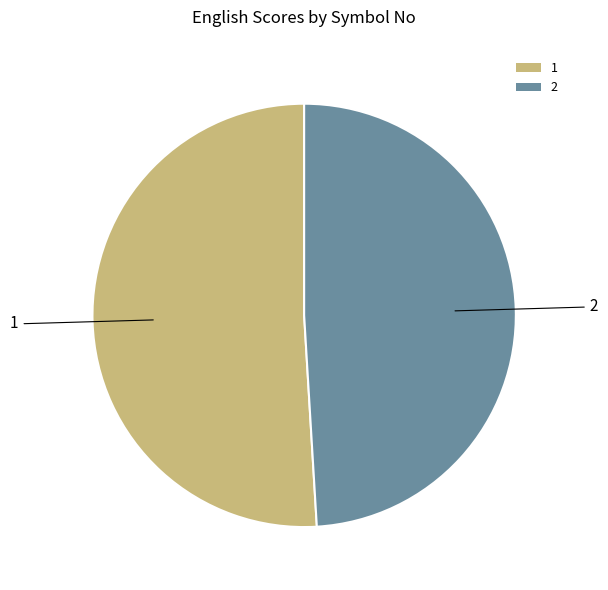

The 2 slice represents 49% of the pie. True or false?

True